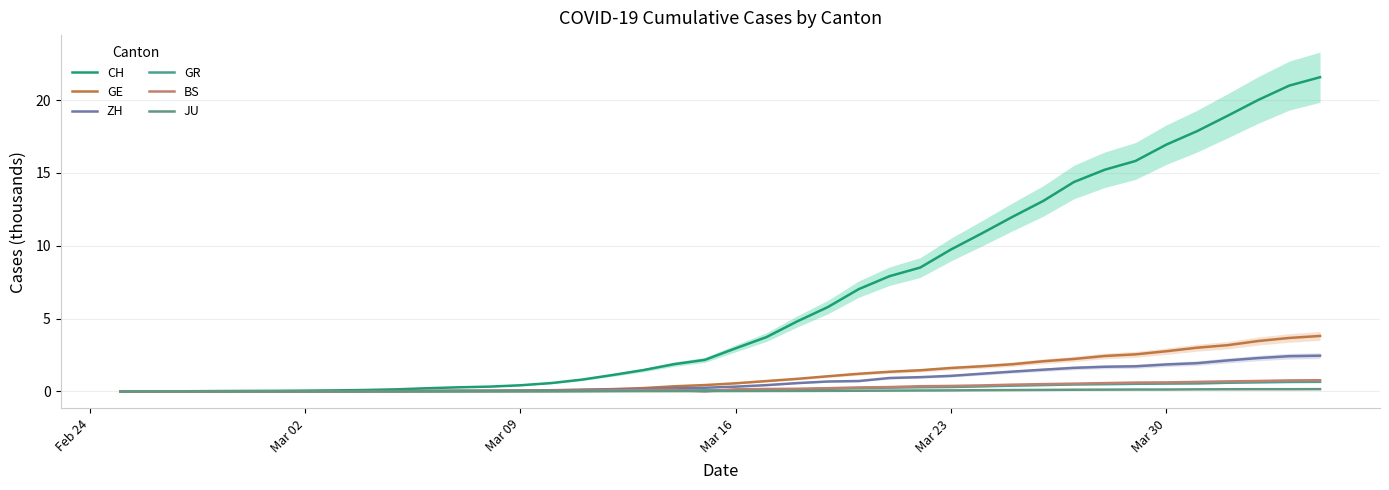

The ZH series shows 2.7 at 32. True or false?

False